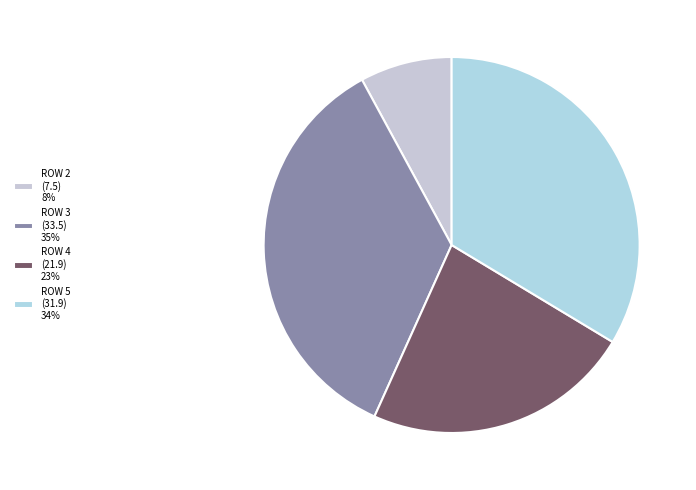

To the nearest percent, what is the average slice percentage?

25%